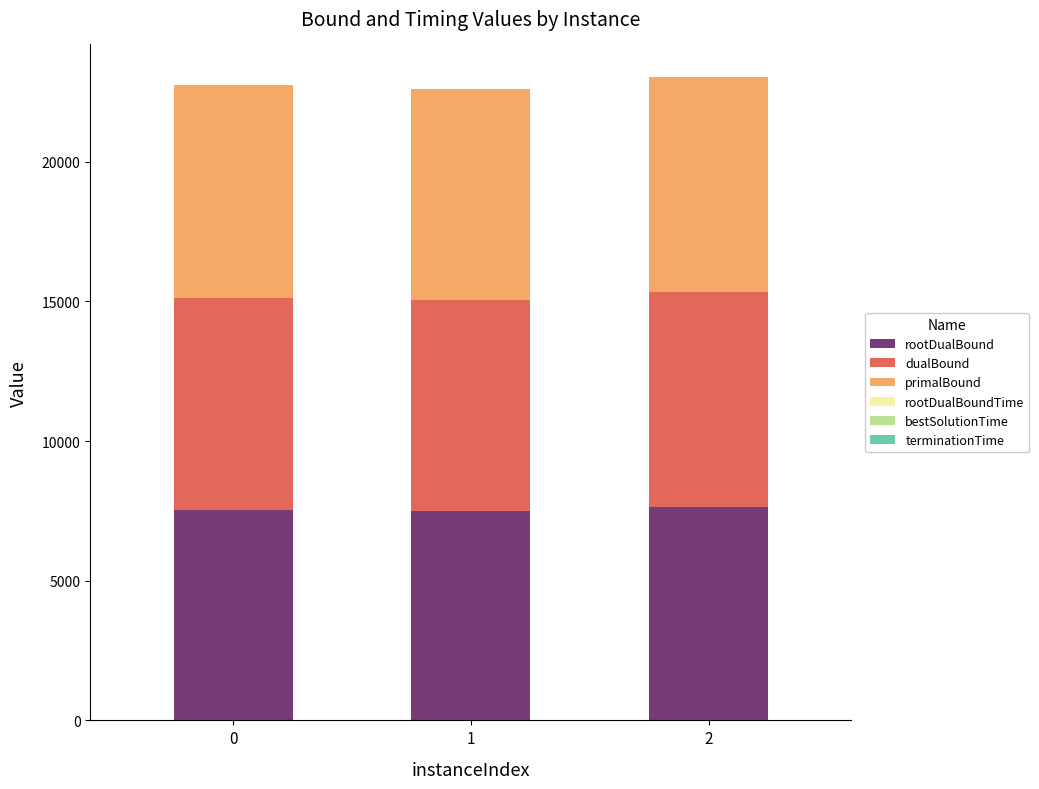

Where is bestSolutionTime nearest to the value 0?

2